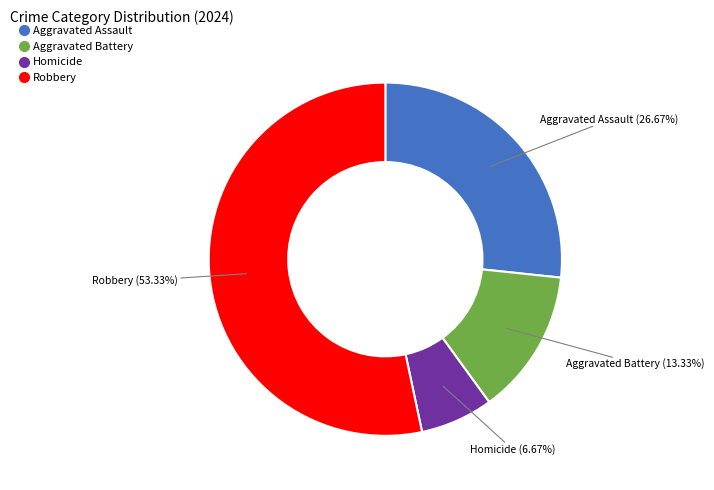

What percentage do Aggravated Assault and Homicide together represent?

33.3%